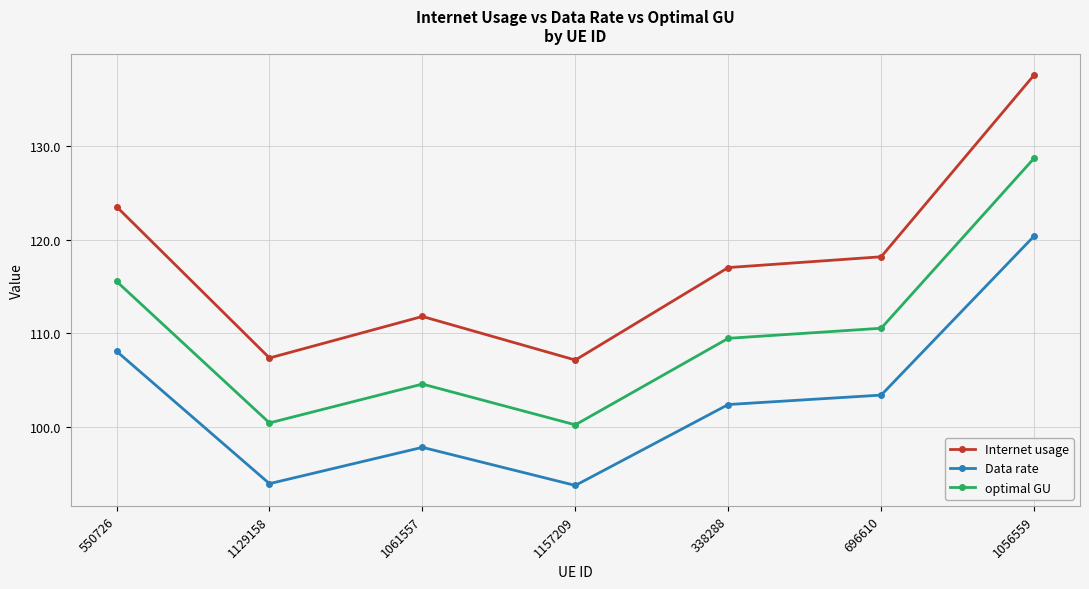

Does the chart display data point markers on the line(s)?

Yes